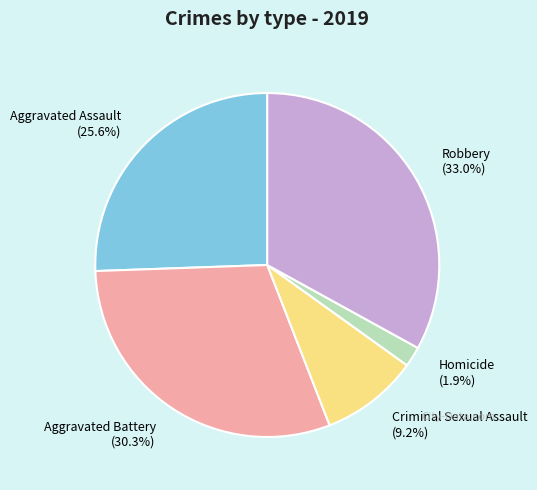

What percentage is NOT represented by Aggravated Assault (25.6%)?

74.4%